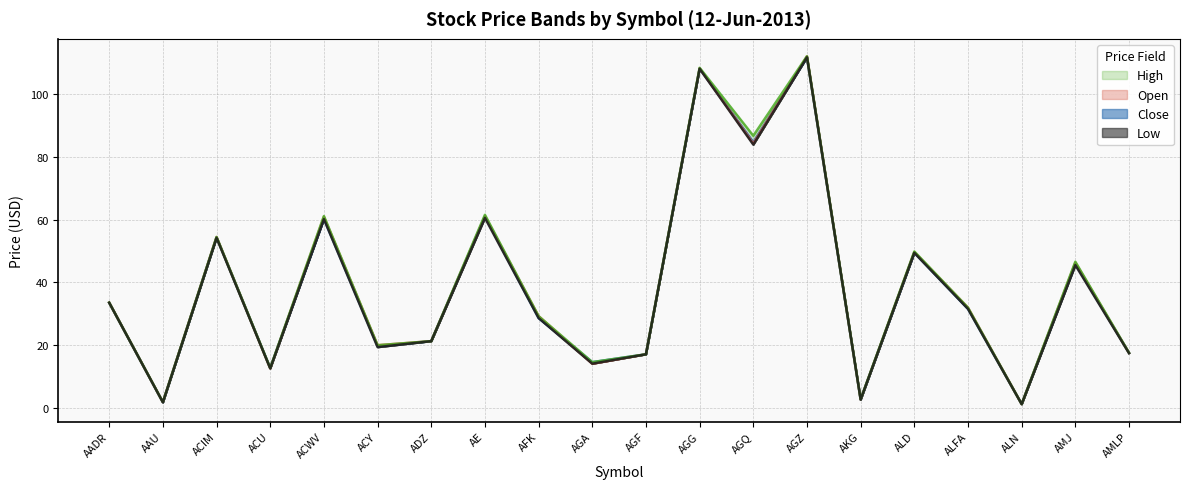

Rank the series by their maximum value, from highest to lowest.

Open, High, Close, Low